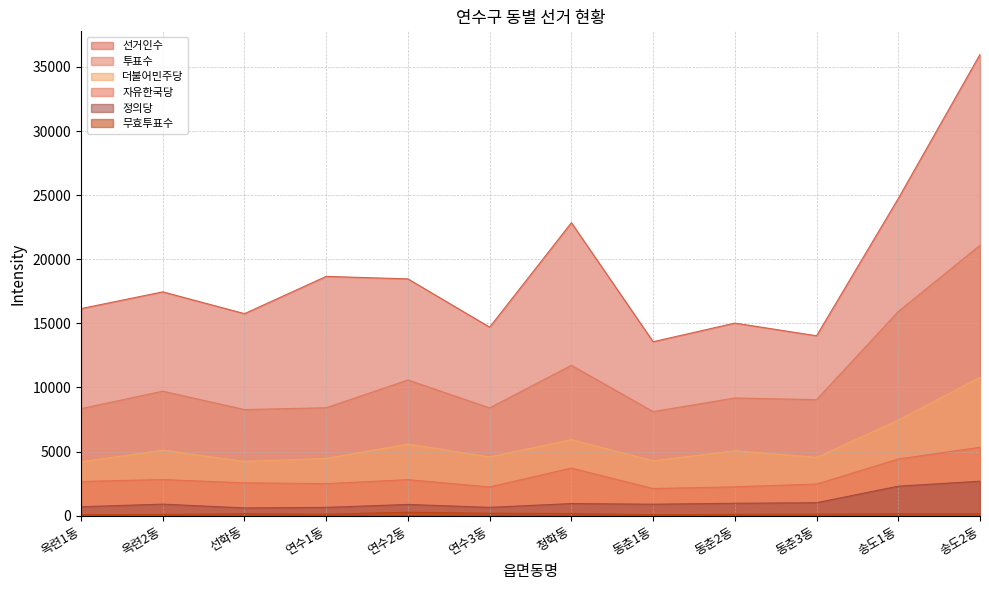

What is the label of the 4th point from the right?

동춘2동